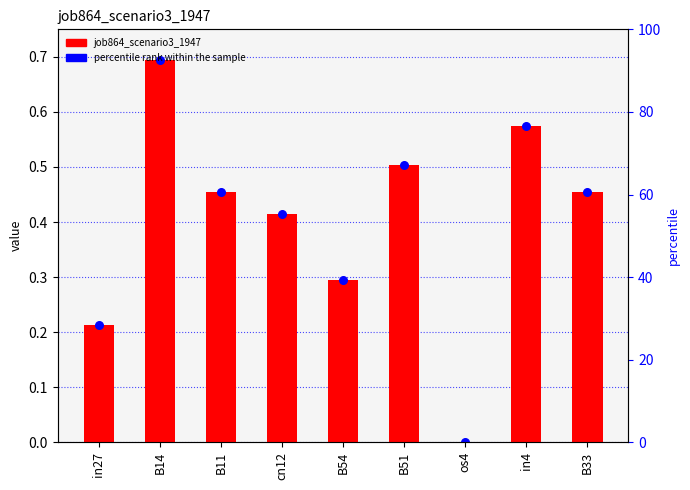

What are all the series names shown in the legend?

job864_scenario3_1947, percentile rank within the sample